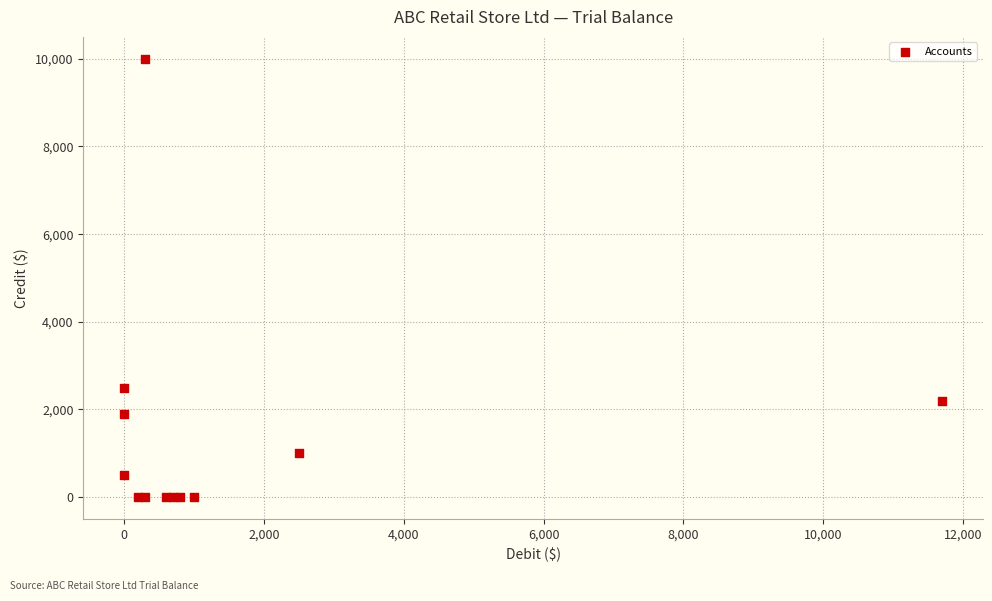

What Y value in the scatter plot is closest to 5000?

2500